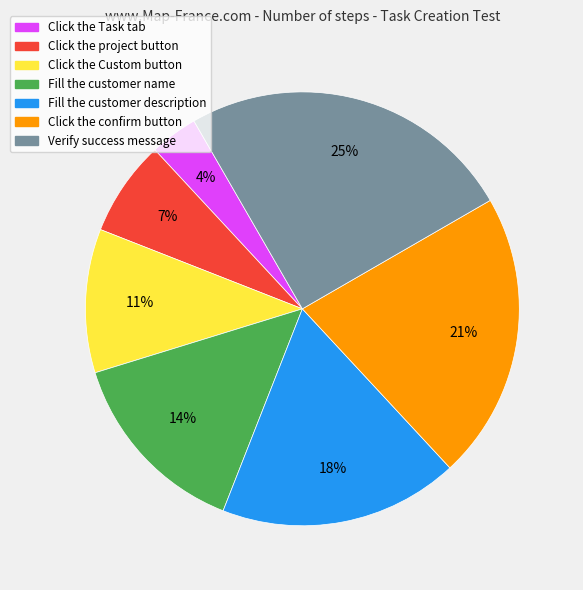

The Verify success message slice represents 25% of the pie. True or false?

True